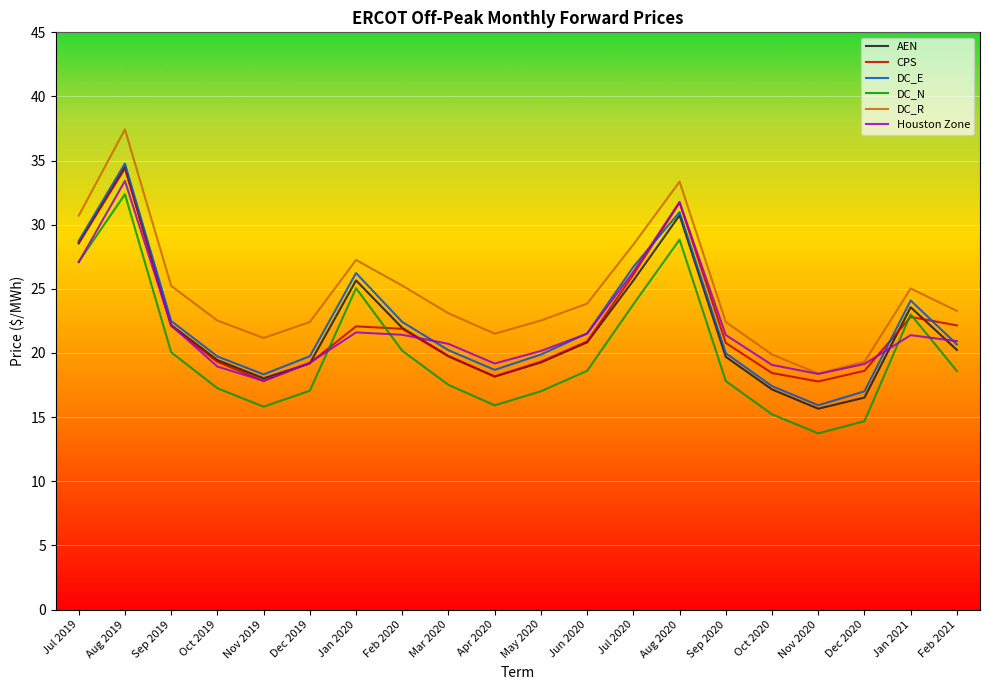

At which category does the chart reach its peak across all series?

Aug 2019